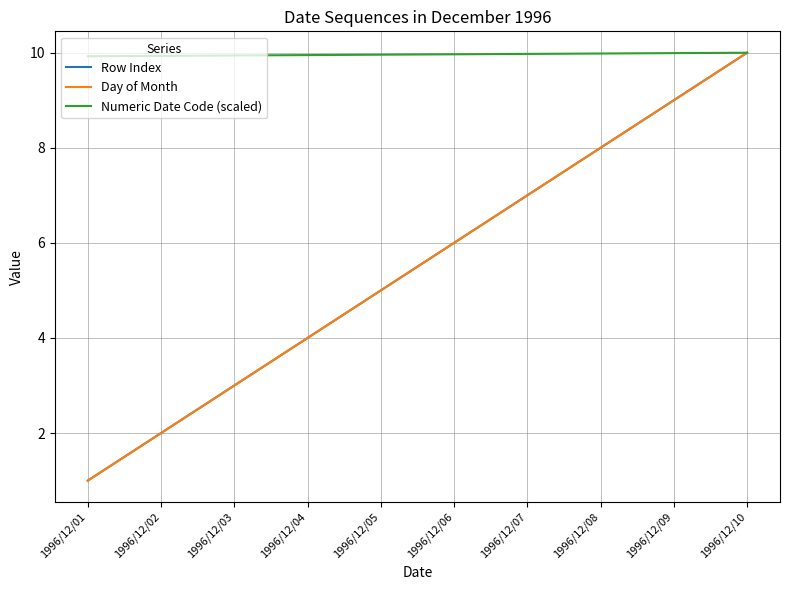

True or false: Day of Month and Numeric Date Code (scaled) intersect in this chart.

False